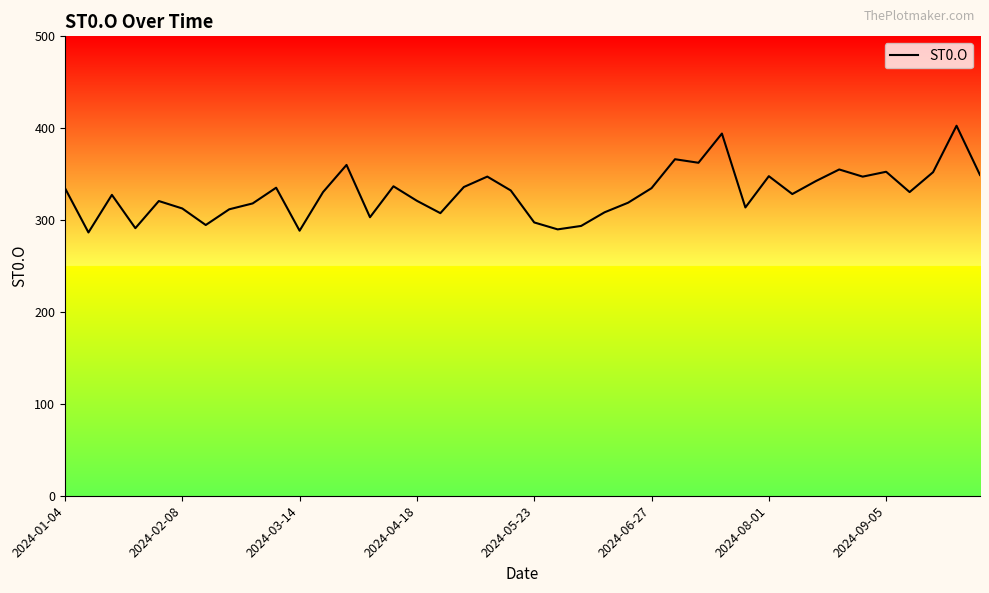

Does the chart have visible grid lines?

No